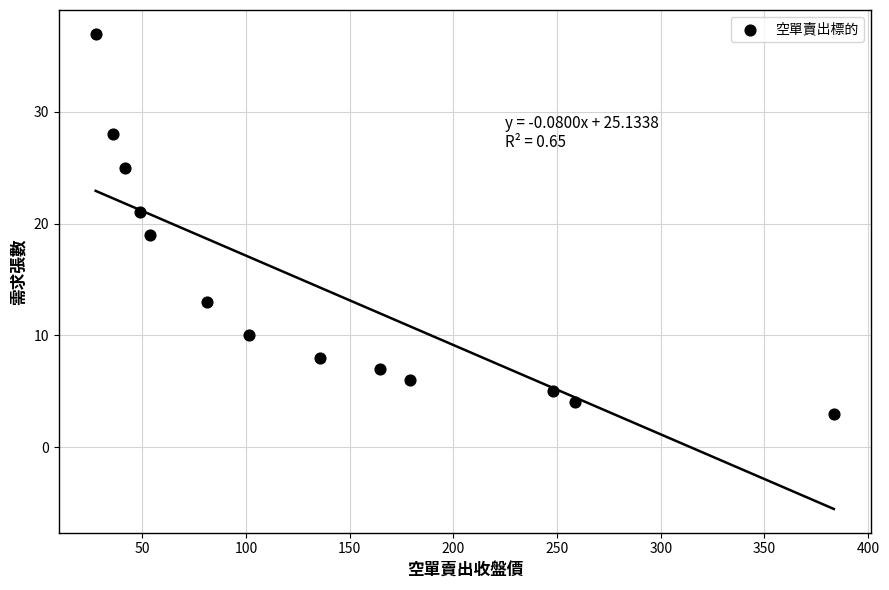

What is the range of Y values (max minus min)?

34